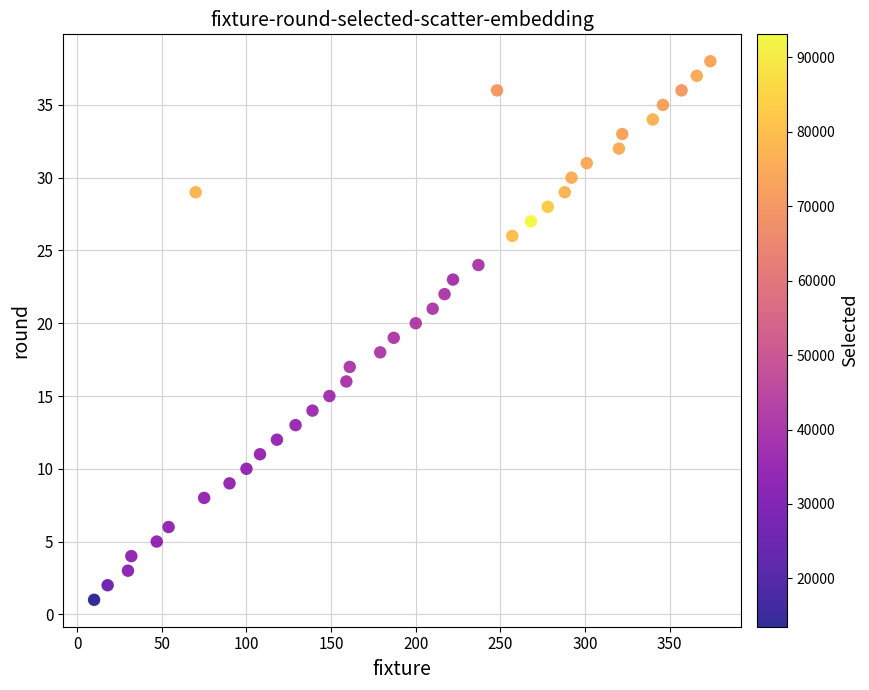

What is the range of Y values (max minus min)?

37